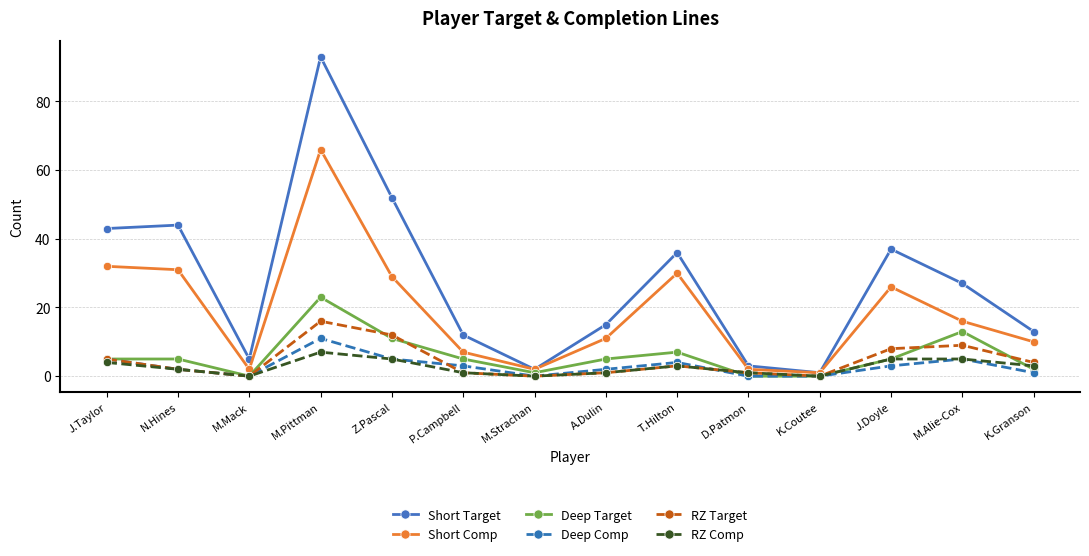

Reading left to right, transcribe all the data shown in this chart.

Short Target: 43	44	5	93	52	12	2	15	36	3	1	37	27	13
Short Comp: 32	31	2	66	29	7	2	11	30	2	1	26	16	10
Deep Target: 5	5	0	23	11	5	1	5	7	0	0	5	13	2
Deep Comp: 5	2	0	11	5	3	0	2	4	0	0	3	5	1
RZ Target: 5	2	0	16	12	1	0	1	3	1	0	8	9	4
RZ Comp: 4	2	0	7	5	1	0	1	3	1	0	5	5	3